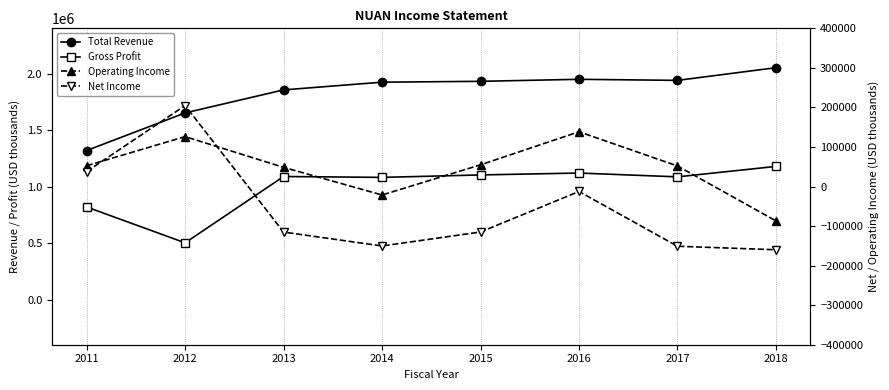

How many data points in Net Income are less than -115000?

4